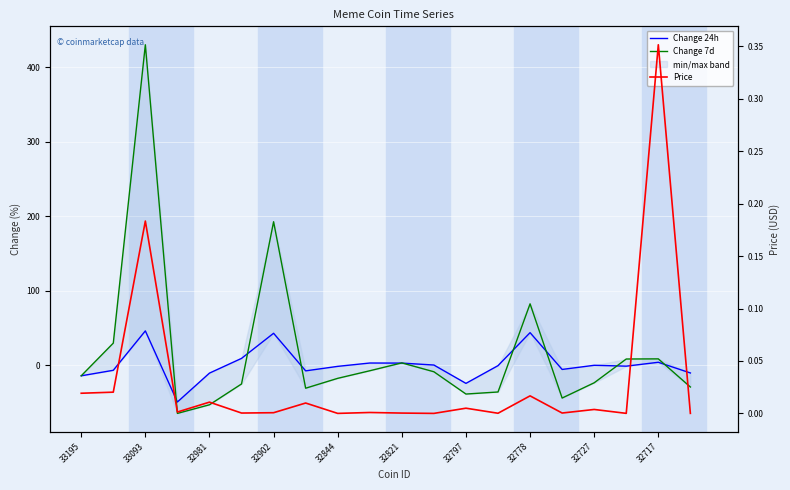

After their last crossing, which series has the higher values: Change 7d or Change 24h?

Change 24h